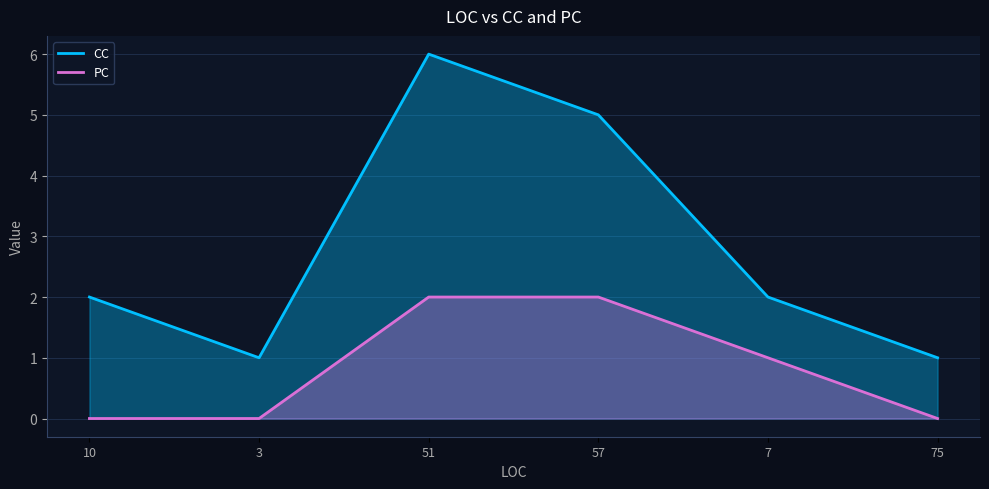

Which series has the widest spread of values?

CC